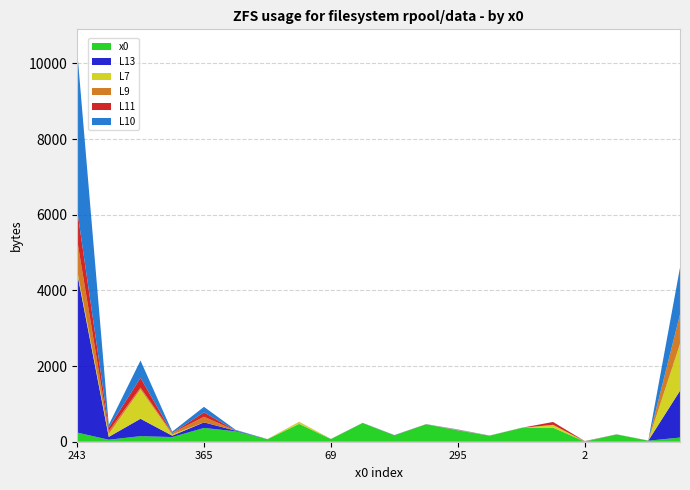

Does the chart have visible grid lines?

Yes